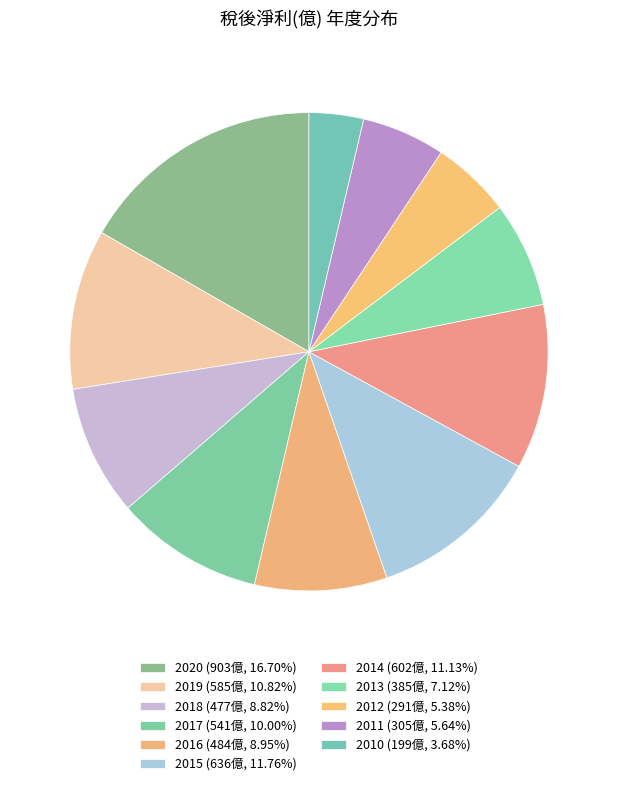

What is the change in value from 2017 to 2015?

+95